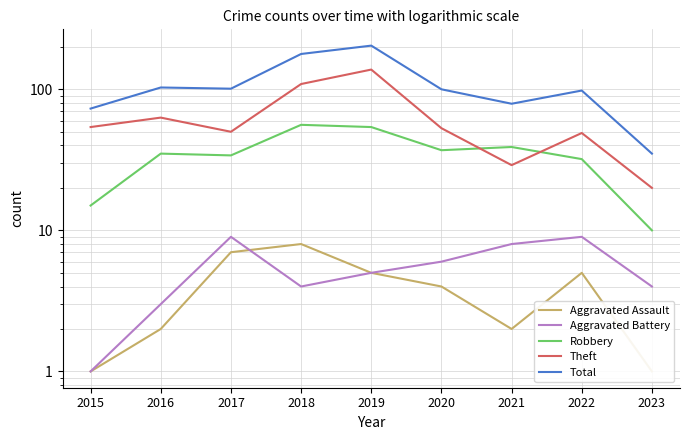

What are all the series names shown in the legend?

Aggravated Assault, Aggravated Battery, Robbery, Theft, Total